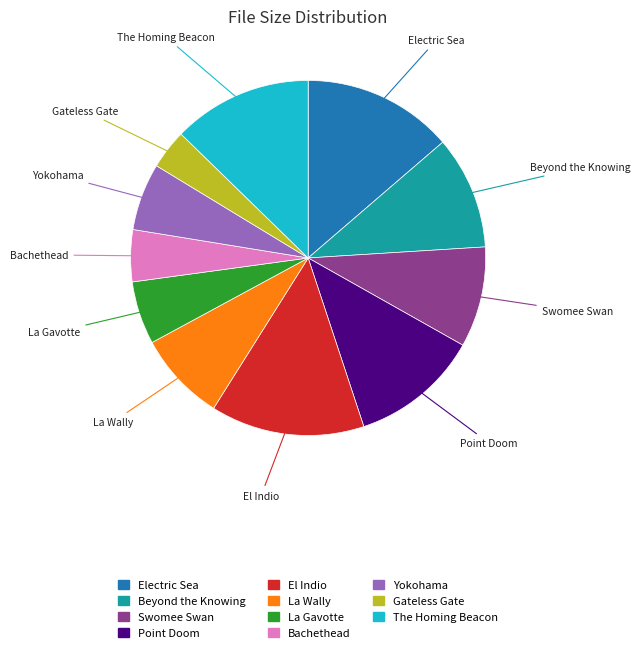

Is there a majority slice in this chart?

No